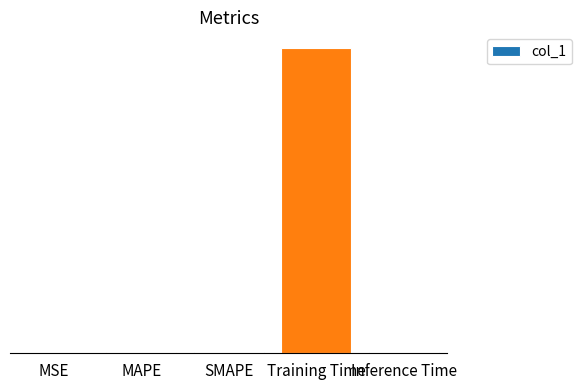

Reading left to right, transcribe all the data shown in this chart.

MSE=0.0	MAPE=0.0	SMAPE=0.0	Training Time=2.2	Inference Time=0.0